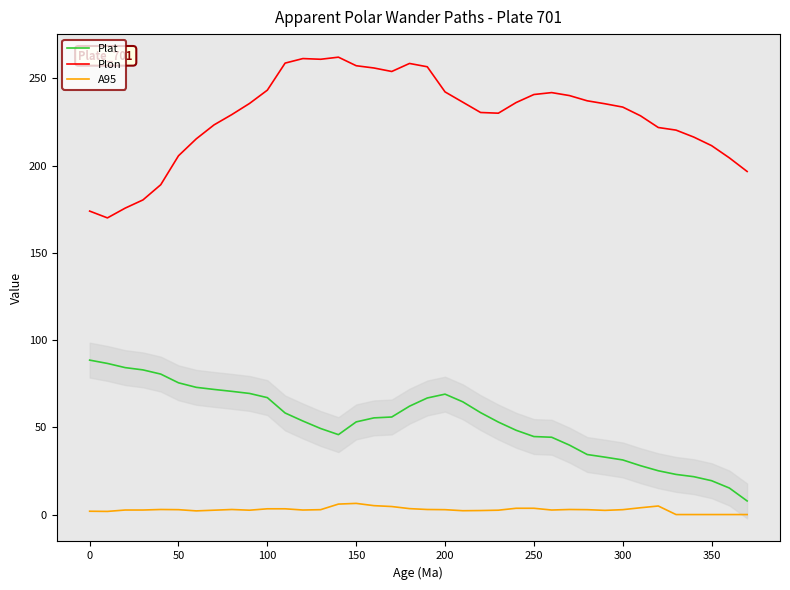

Is it true that A95 equals 6.4 at 150?

True